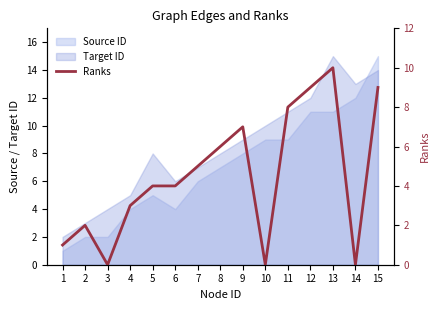

Does the chart display data point markers on the line(s)?

No